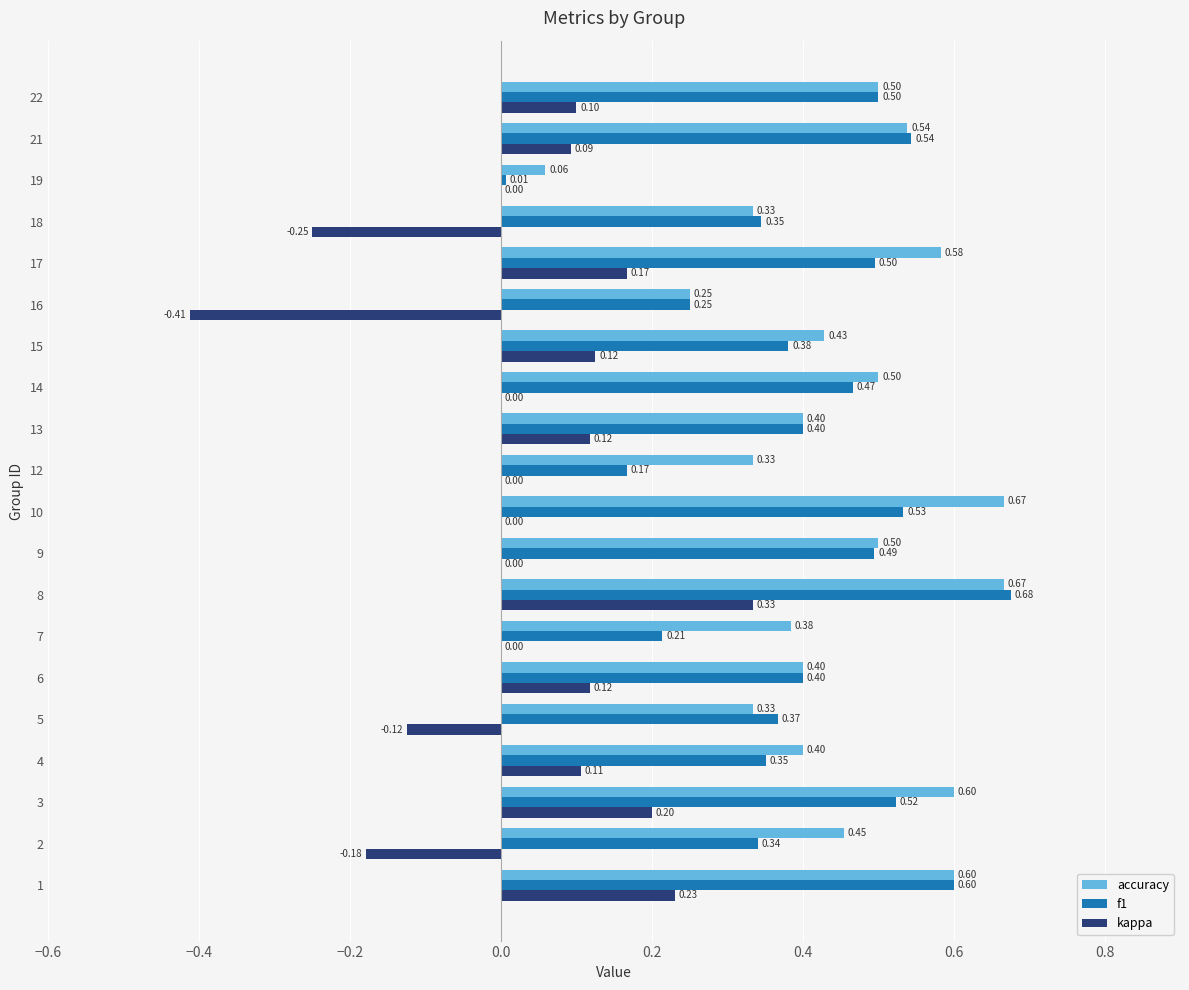

Between 7 and 10, which series saw the biggest shift?

f1